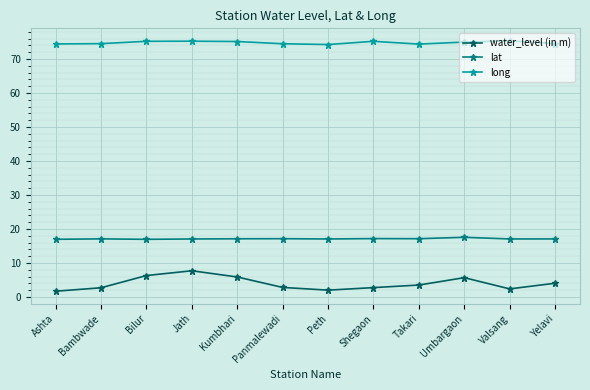

What position from the right is Umbargaon?

3